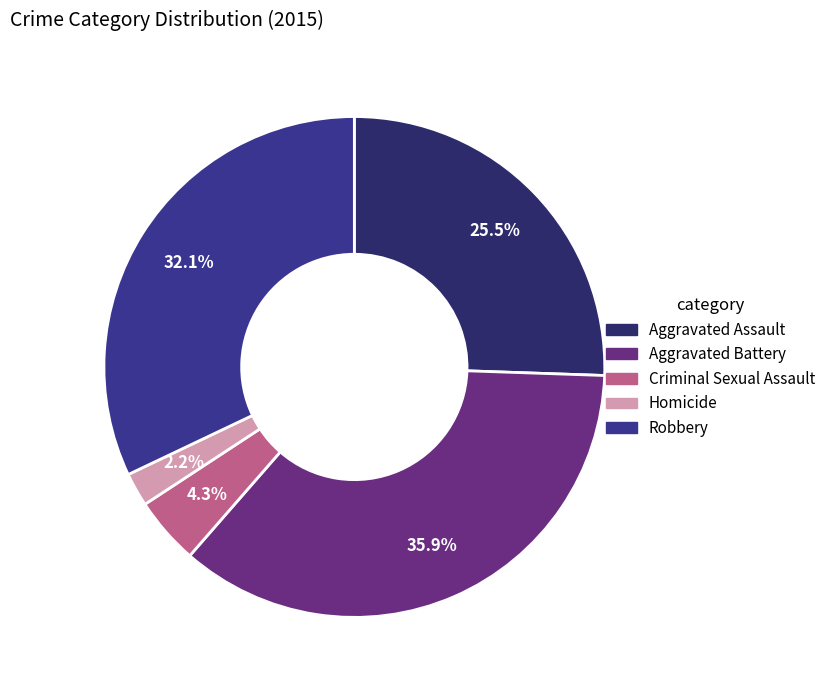

What percentage is NOT represented by Aggravated Assault?

74.5%